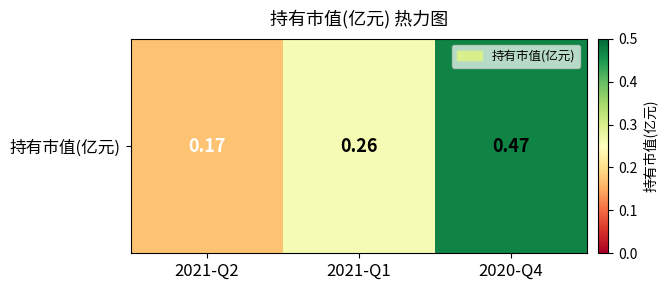

What is the average value?

0.3